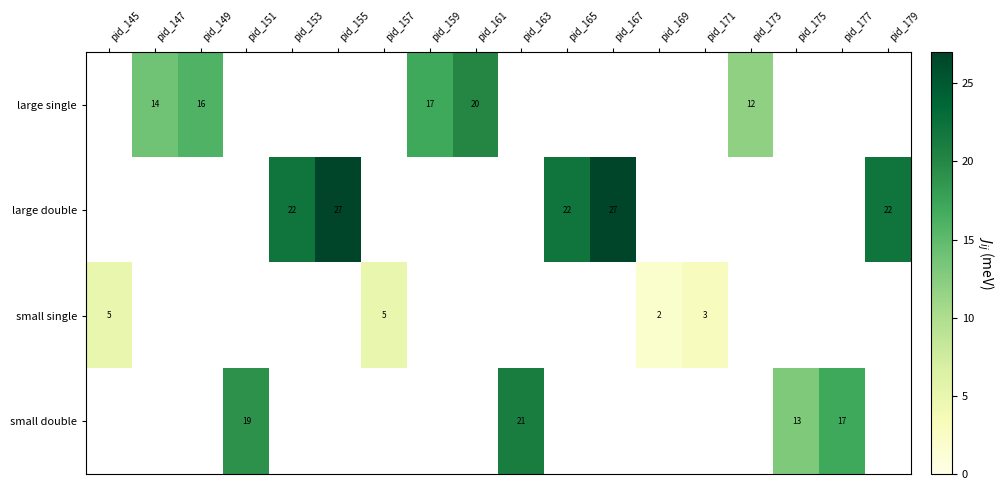

Count the number of categories in the chart.

18